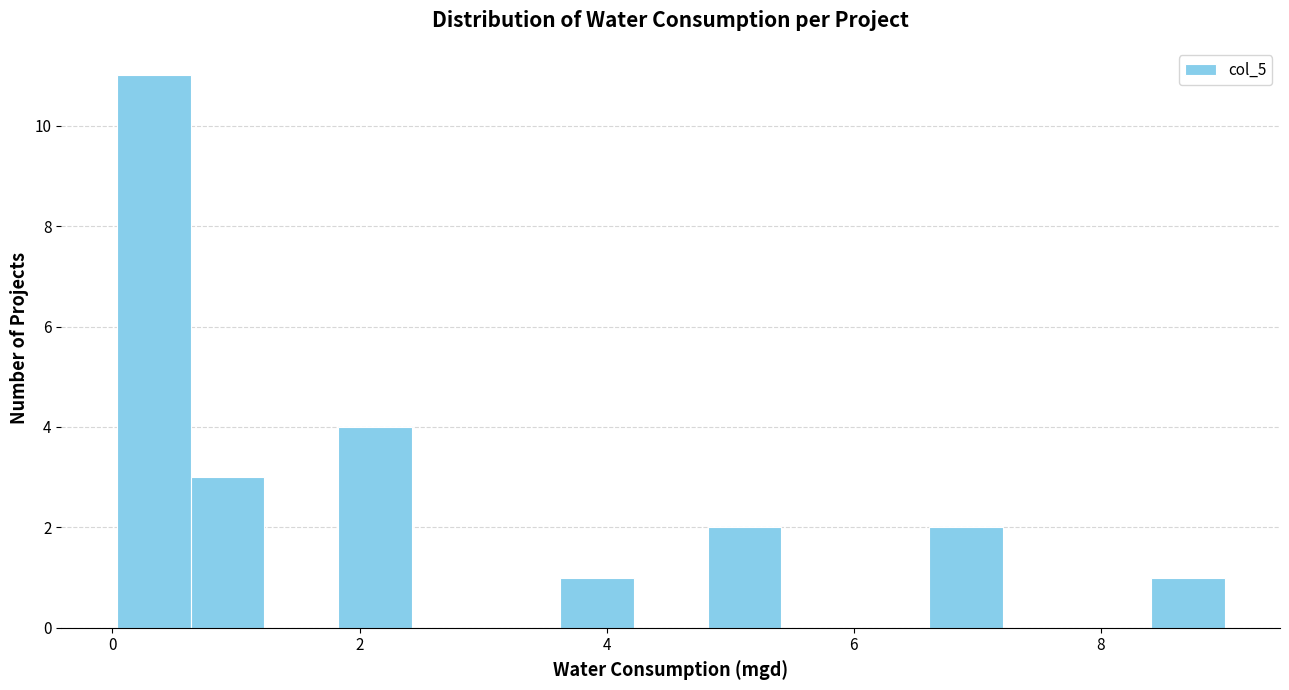

Read against the x-axis, roughly where is the centre of the tallest bar?

0.4